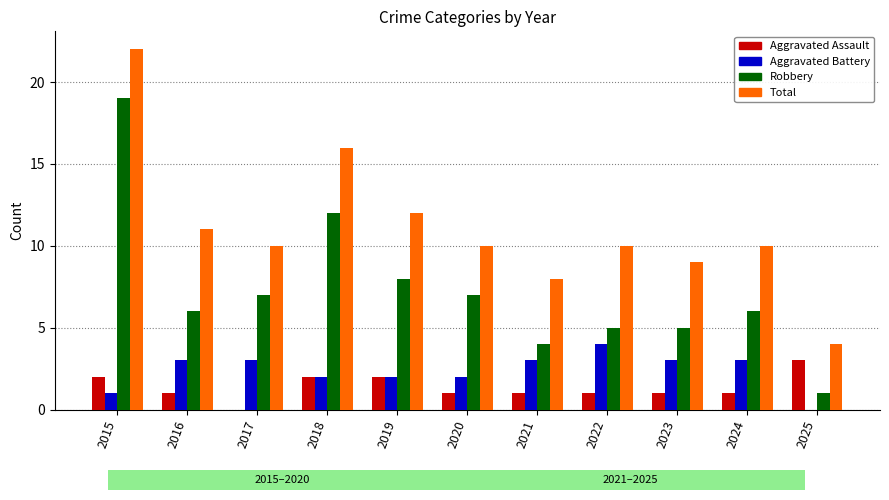

Reading left to right, list all the values displayed in this chart.

Aggravated Assault: 2	1	0	2	2	1	1	1	1	1	3
Aggravated Battery: 1	3	3	2	2	2	3	4	3	3	0
Robbery: 19	6	7	12	8	7	4	5	5	6	1
Total: 22	11	10	16	12	10	8	10	9	10	4